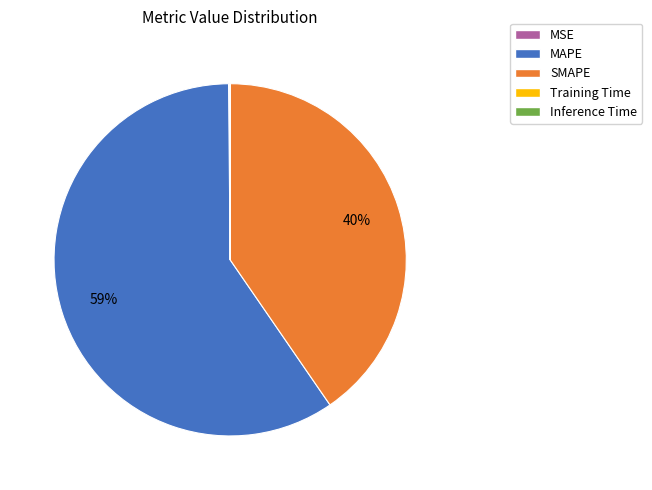

To the nearest percent, what is the average slice percentage?

20%